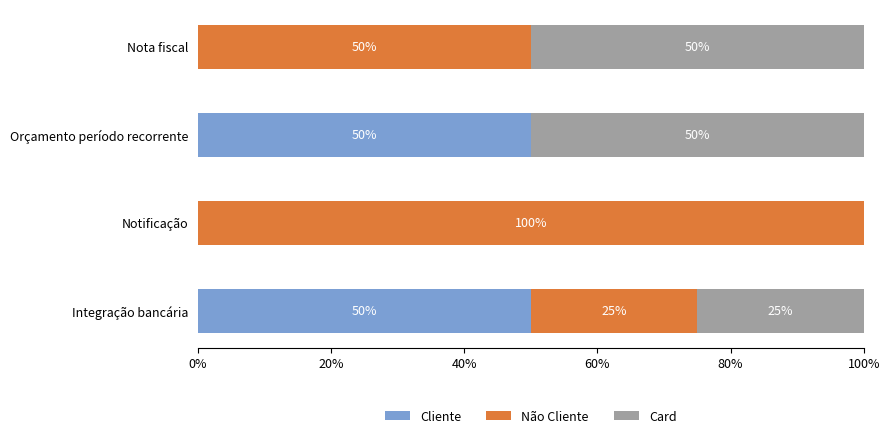

What is the total value across all series at Notificação?

100